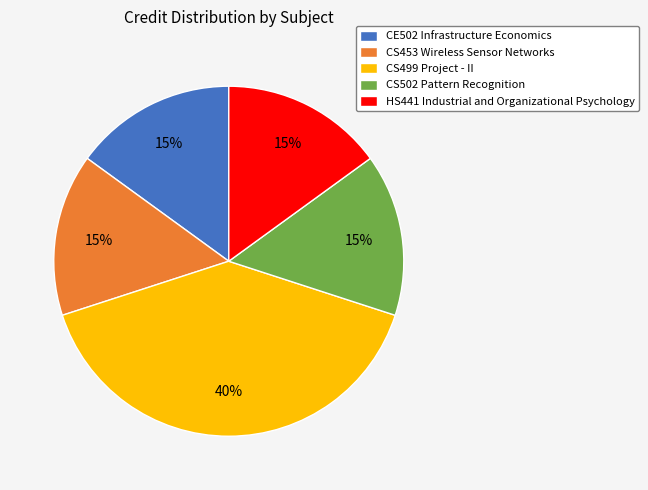

Do HS441 Industrial and Organizational Psychology and CS502 Pattern Recognition together represent more than half of the pie?

No